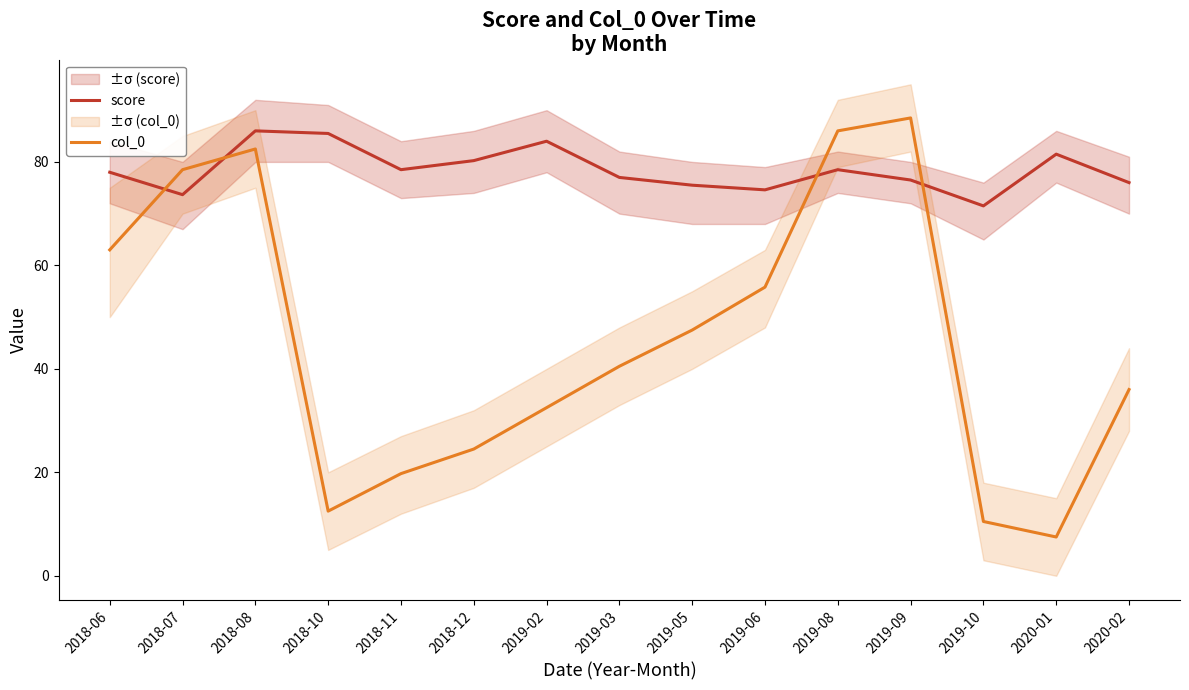

Reading left to right, what are all the values shown in this chart?

score: 78.0	73.7	86.0	85.5	78.5	80.2	84.0	77.0	75.5	74.6	78.5	76.5	71.5	81.5	76.0
col_0: 63.0	78.5	82.5	12.5	19.8	24.5	32.5	40.5	47.5	55.8	86.0	88.5	10.5	7.5	36.0